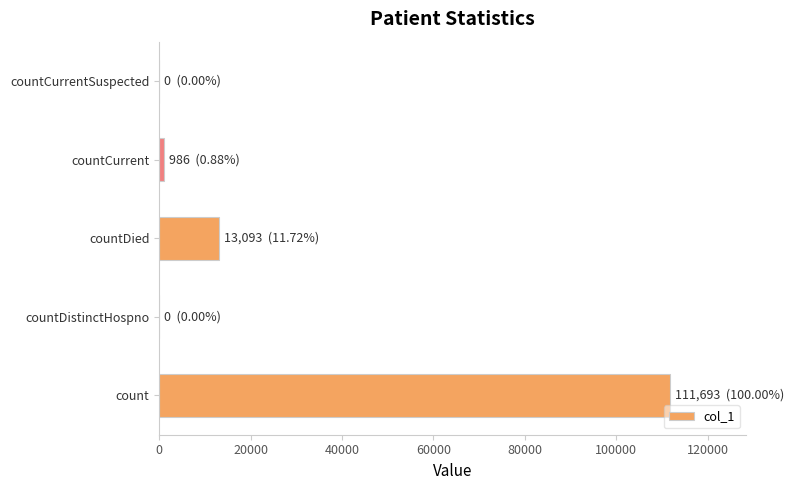

Which has a higher value, count or countDistinctHospno?

count